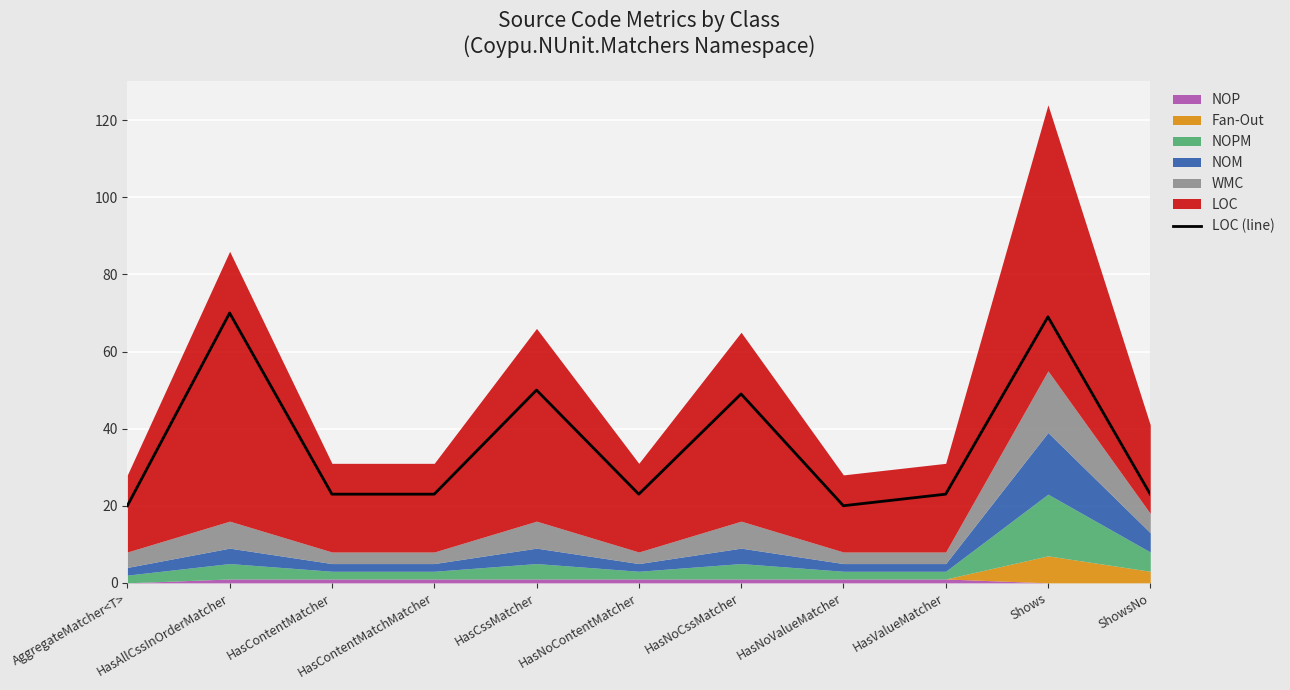

Which has a higher value, HasNoContentMatcher or HasNoValueMatcher?

HasNoContentMatcher